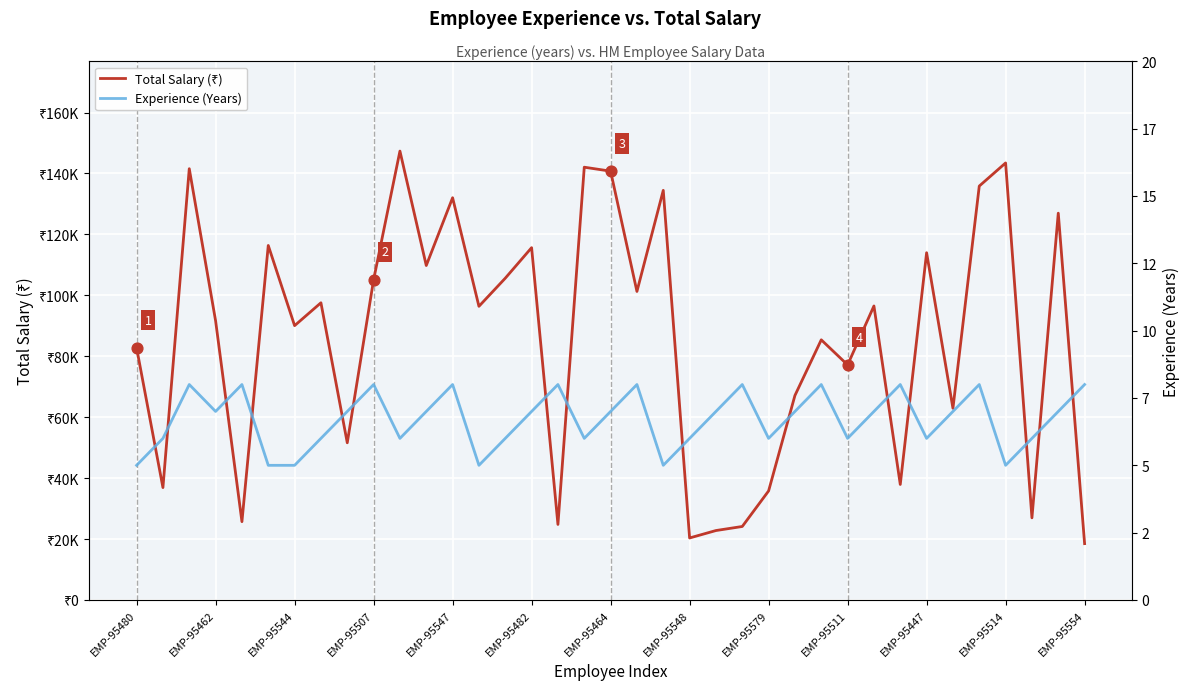

What are all the series names shown in the legend?

Total Salary (₹), Experience (Years)